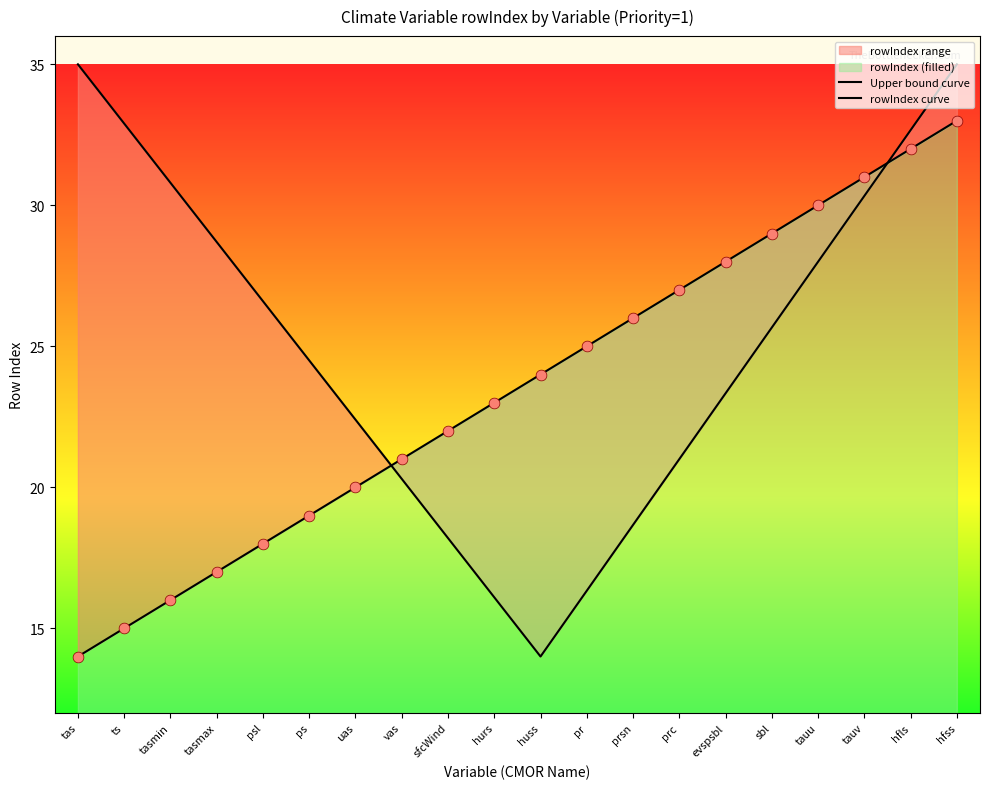

At which category is the sum across all series the highest?

hfss